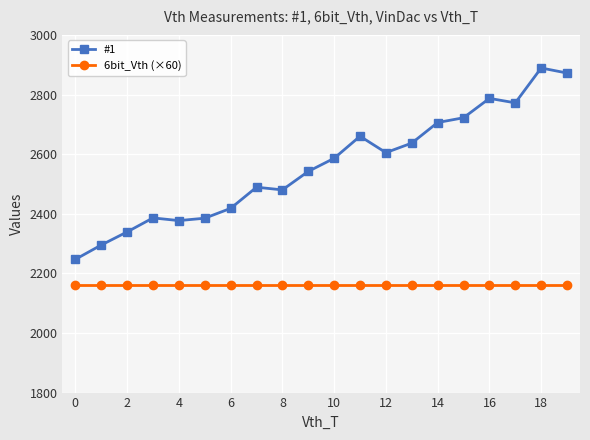

True or false: #1 has more than 1 points higher than both neighbors.

True